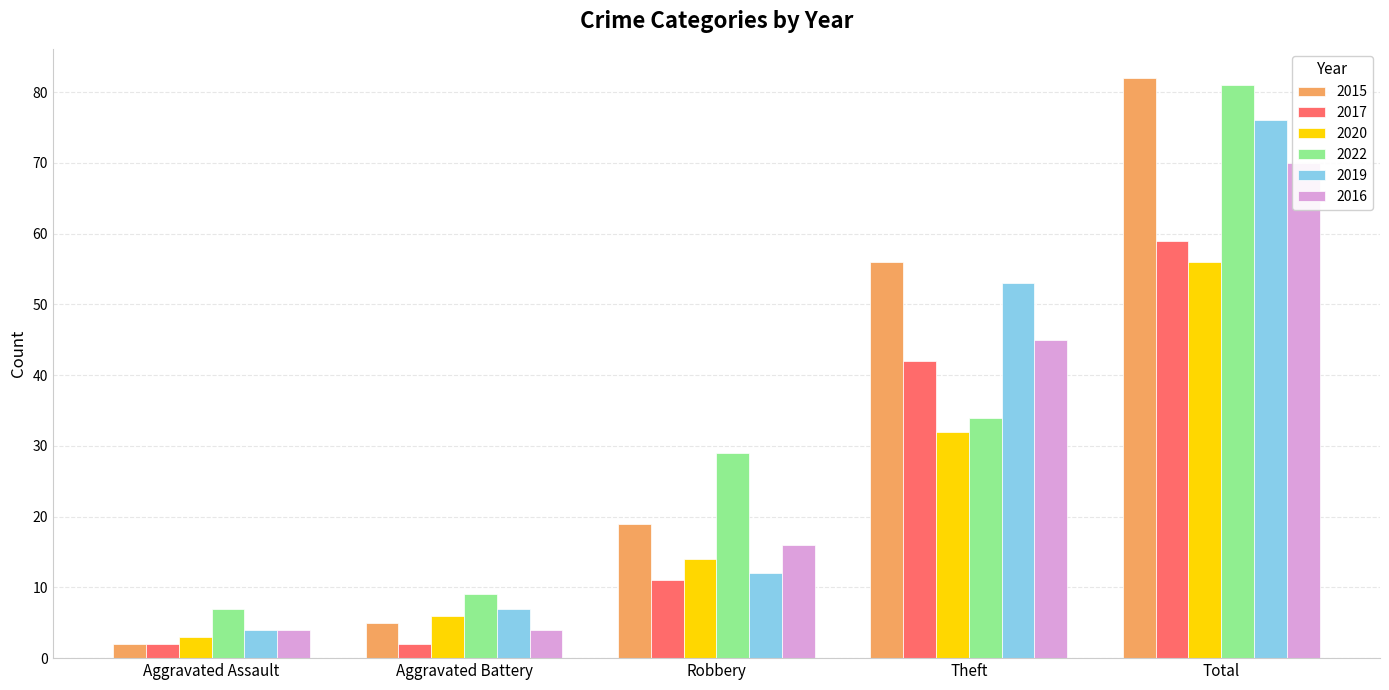

What is the value of the 2015 bar at the 5th from the left?

82